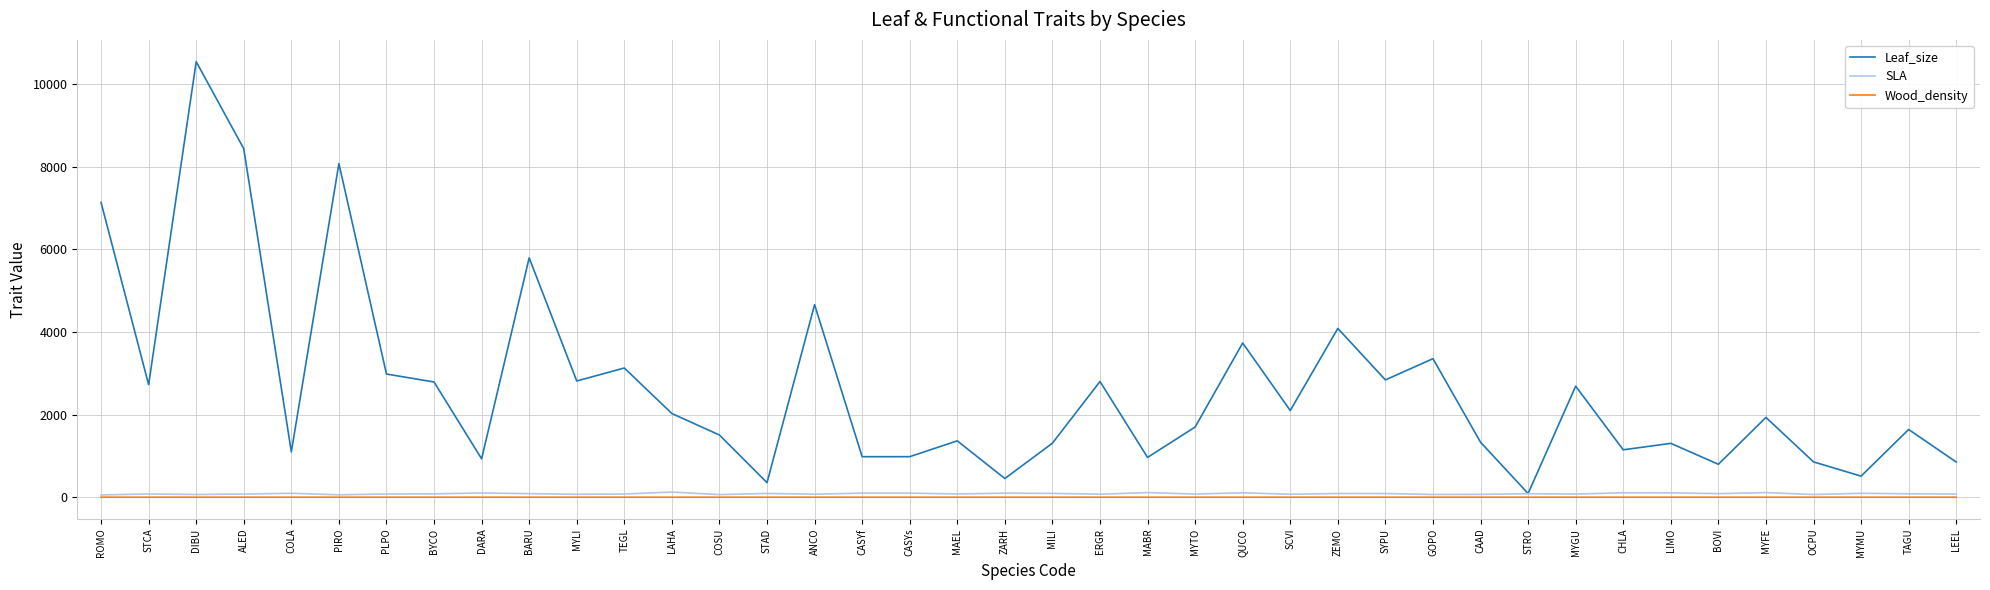

Does the chart display data point markers on the line(s)?

No